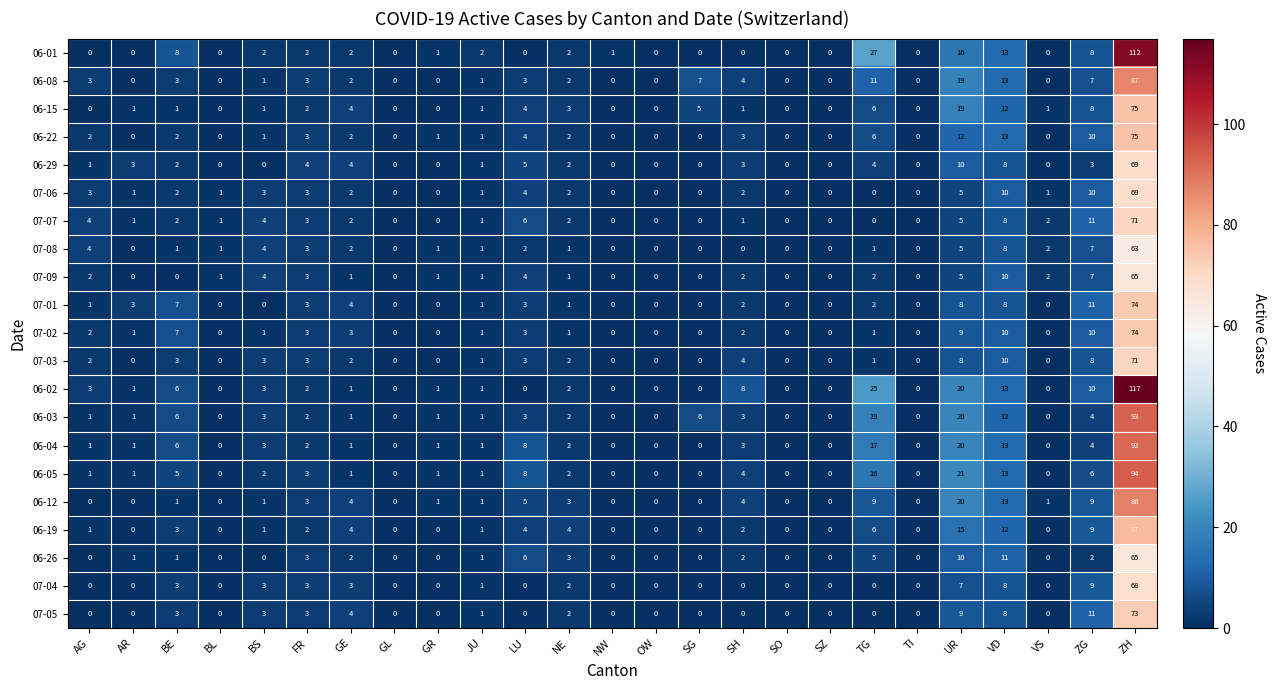

Where does the 07-06 series first go above 1?

AG